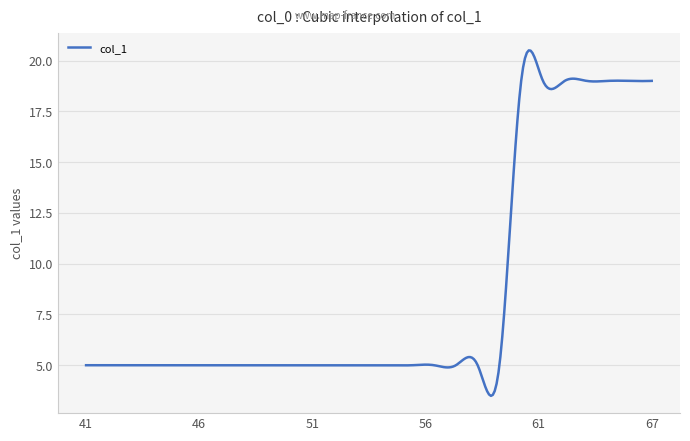

What is the smallest value displayed?

3.5